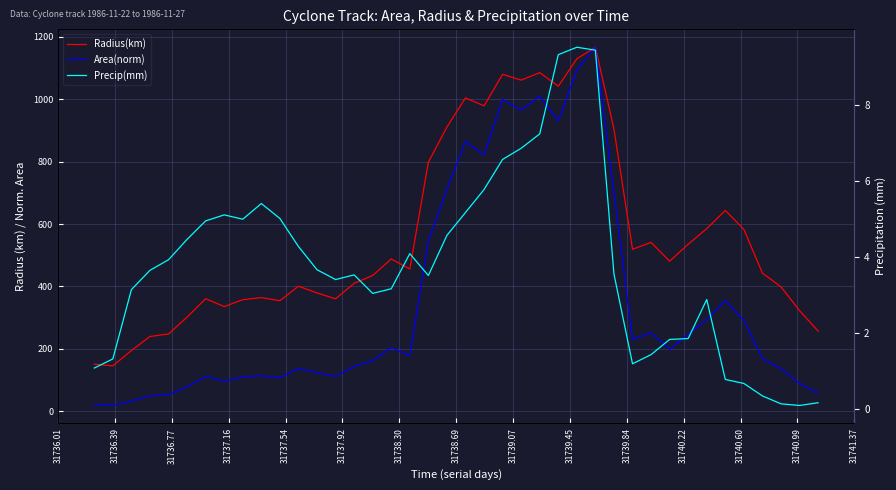

List the series in order of their overall mean, highest first.

Radius(km), Area(norm), Precip(mm)